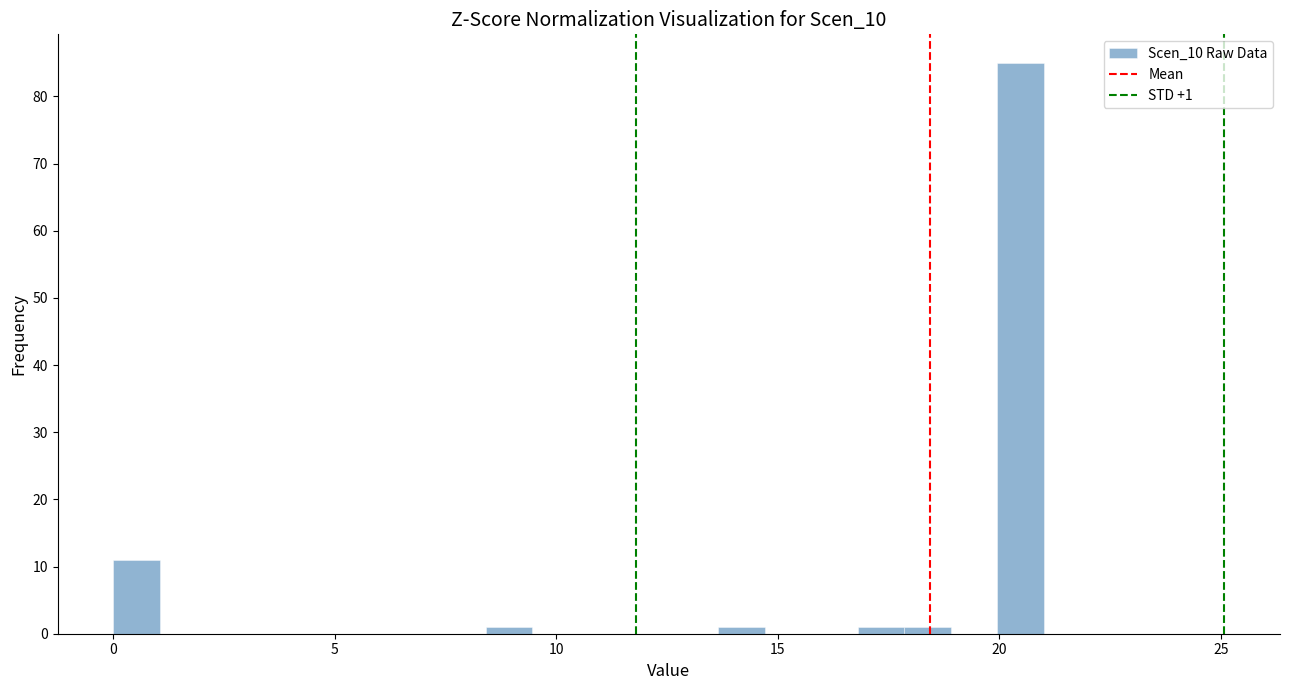

Around what value on the x-axis is the tallest bar? Give the approximate position of its centre, as read against the axis.

20.5